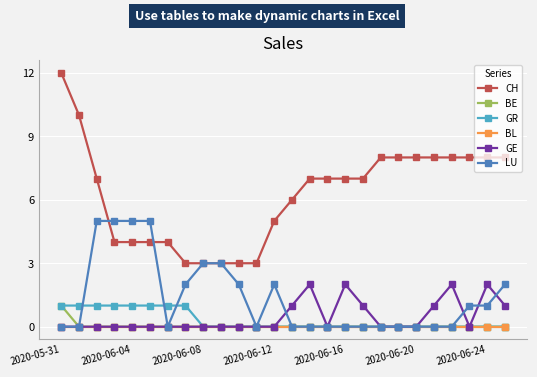

Which series has the largest range (max minus min)?

CH